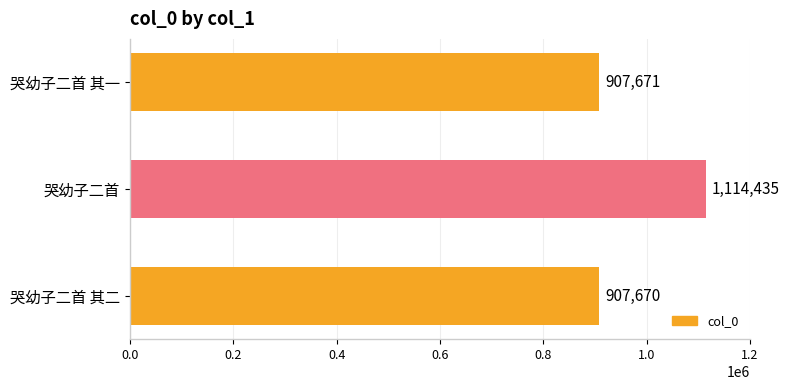

At which label is the value closest to 1011052?

哭幼子二首 其一